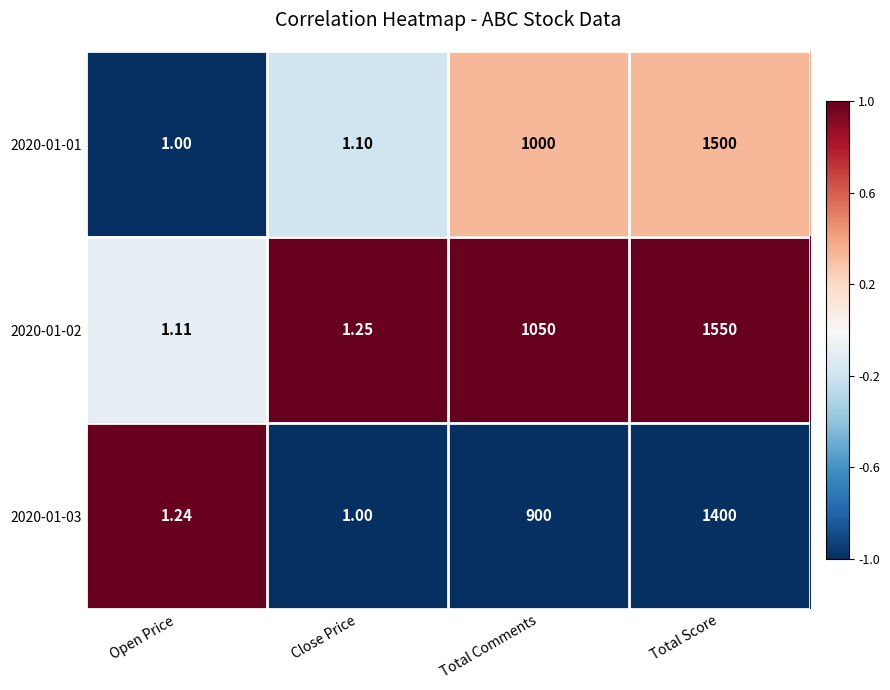

Which label corresponds to the largest value in the chart?

Total Score